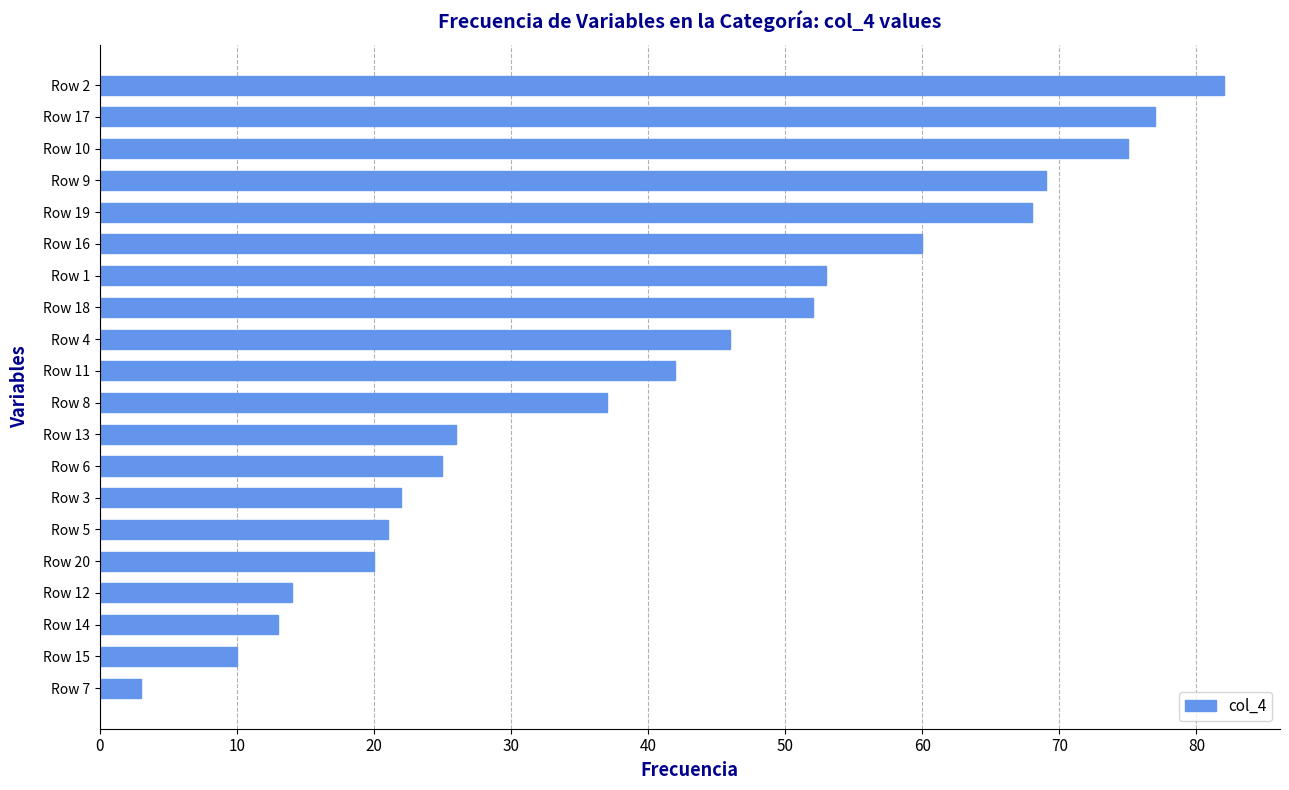

List the labels in order of value, smallest first.

Row 7, Row 15, Row 14, Row 12, Row 20, Row 5, Row 3, Row 6, Row 13, Row 8, Row 11, Row 4, Row 18, Row 1, Row 16, Row 19, Row 9, Row 10, Row 17, Row 2